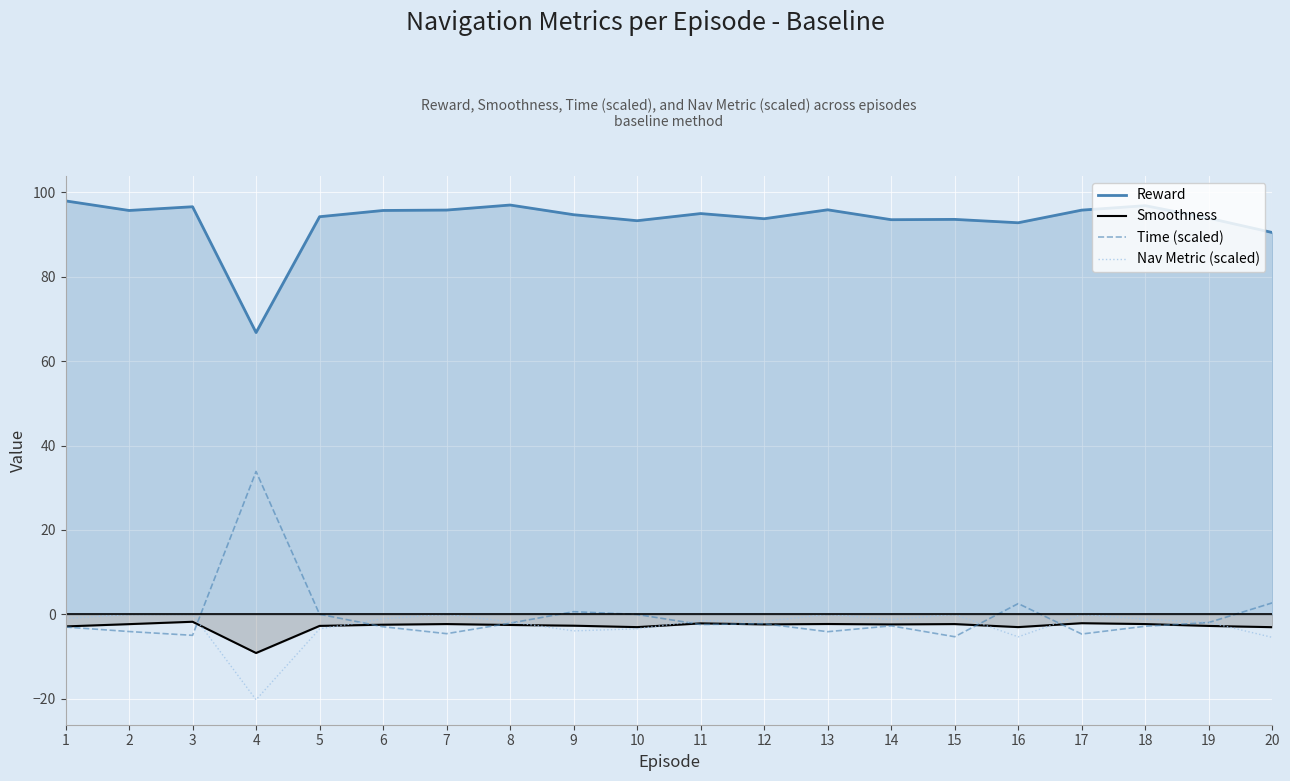

What is the sum of the Time (scaled) values at 5 and 13?

-4.0